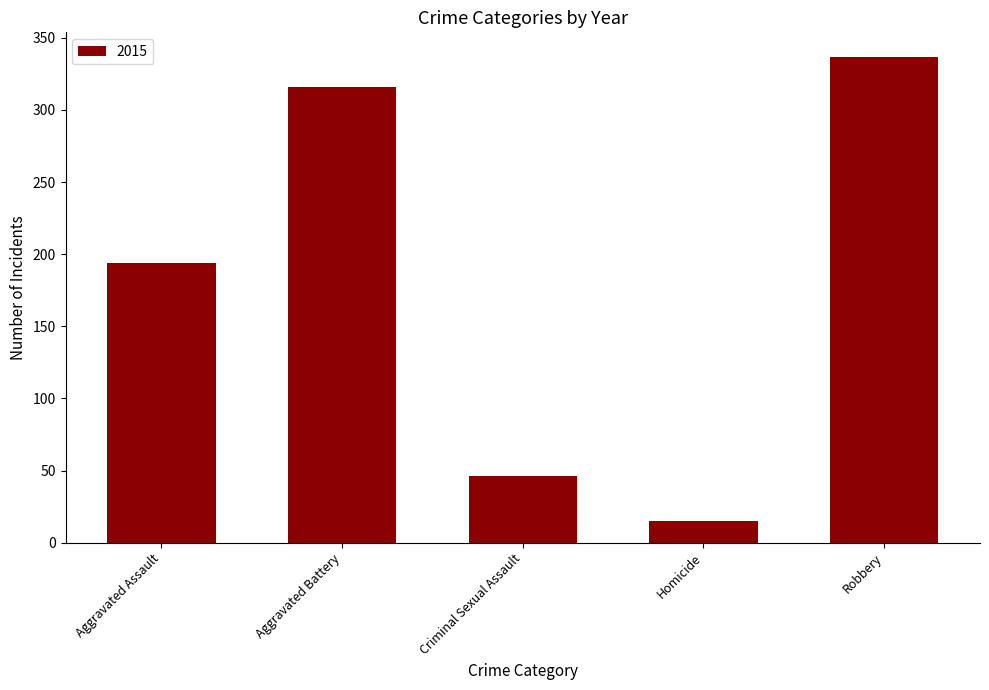

Are the bars grouped side by side (vs. stacked)?

No